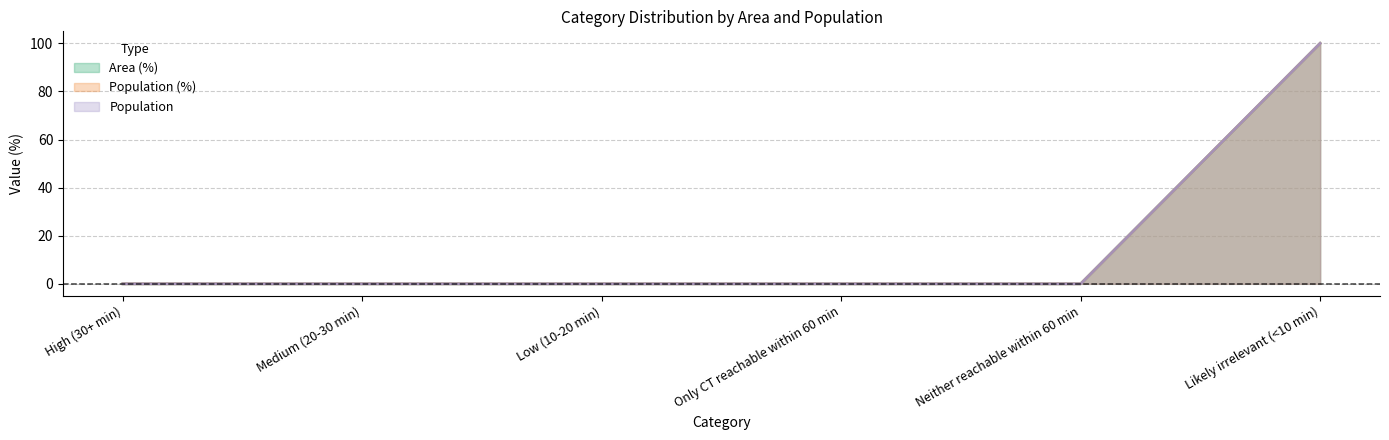

Where is Population nearest to the value 50?

High (30+ min)